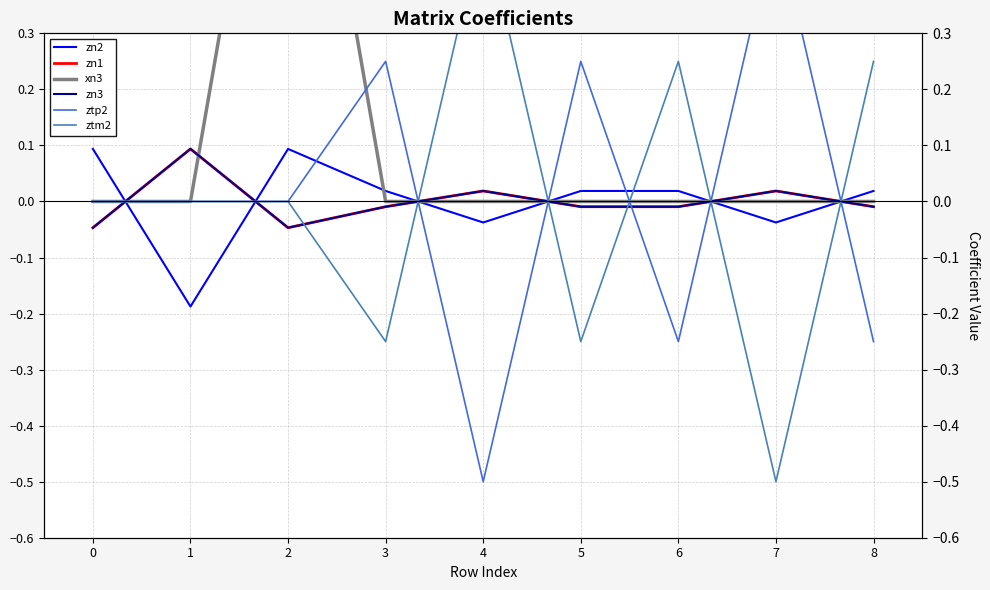

Between which two adjacent categories do ztm2 and zn2 first intersect?

0 and 1